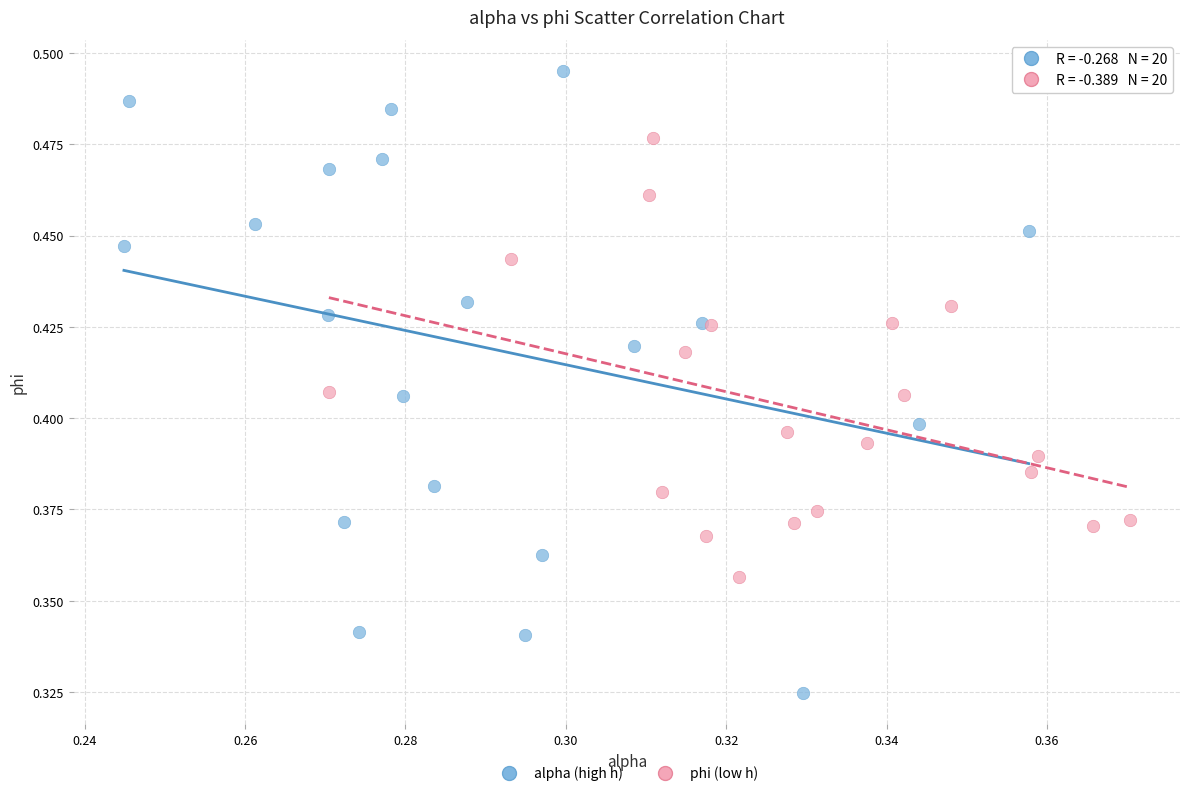

What are all the series names shown in the legend?

alpha (high h), phi (low h)